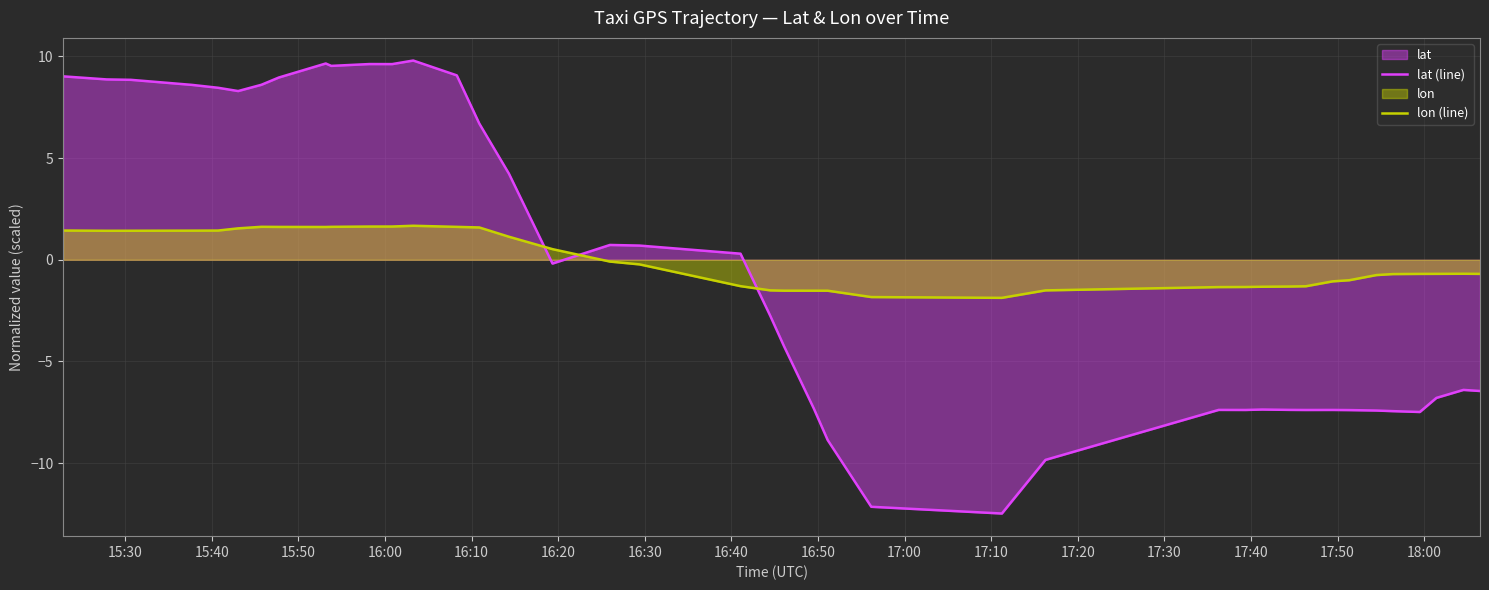

Which series has the largest range (max minus min)?

lat (line)